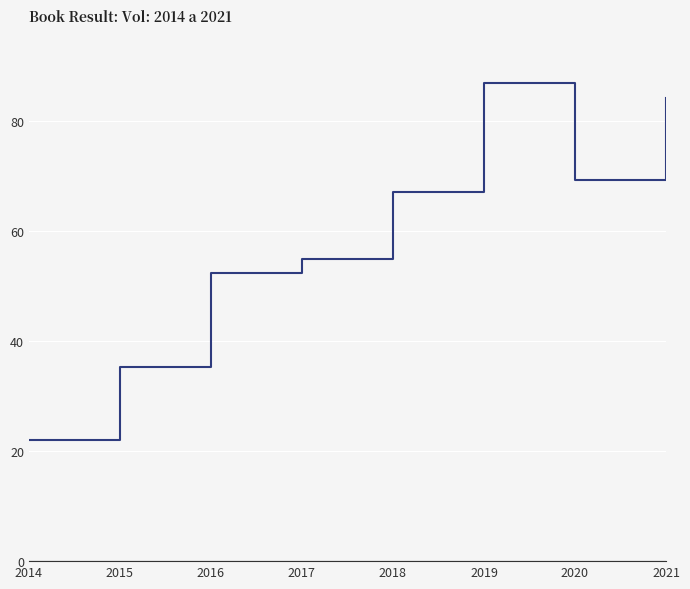

Is it true that the value at 2019 is 51.2?

False